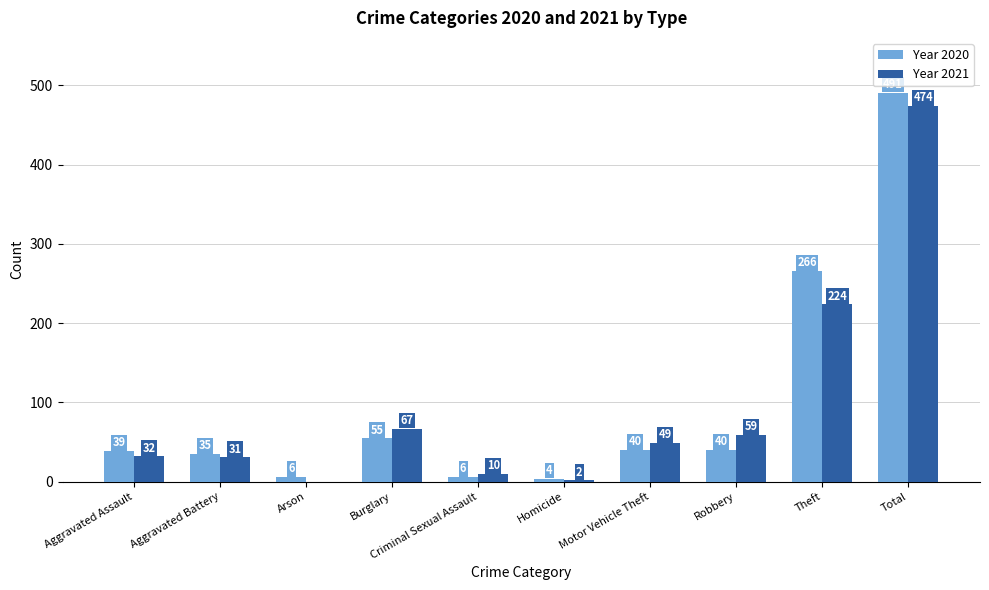

Which series has the largest total across all categories?

Year 2020